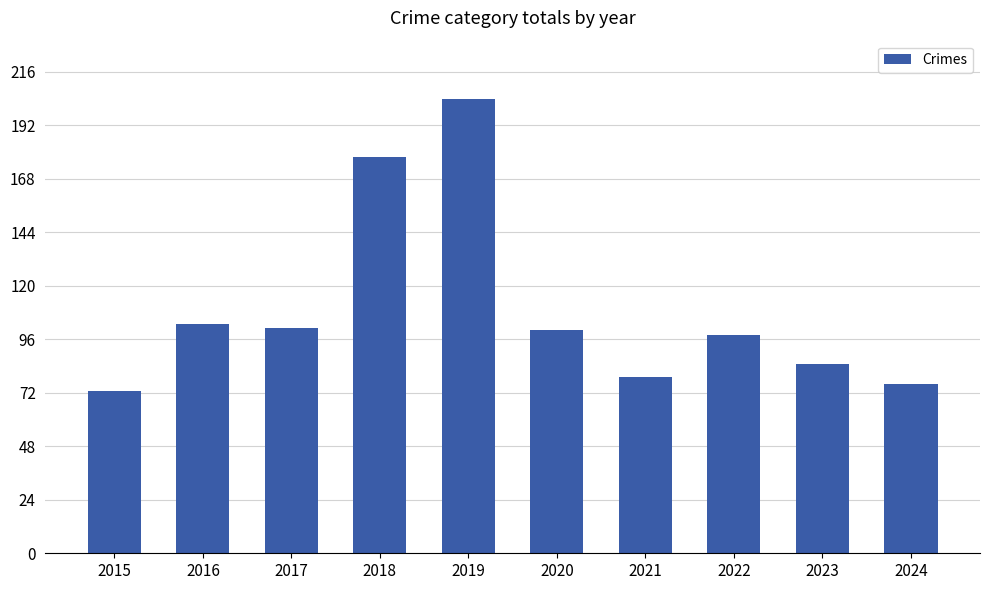

At which label does the data first exceed 100?

2016